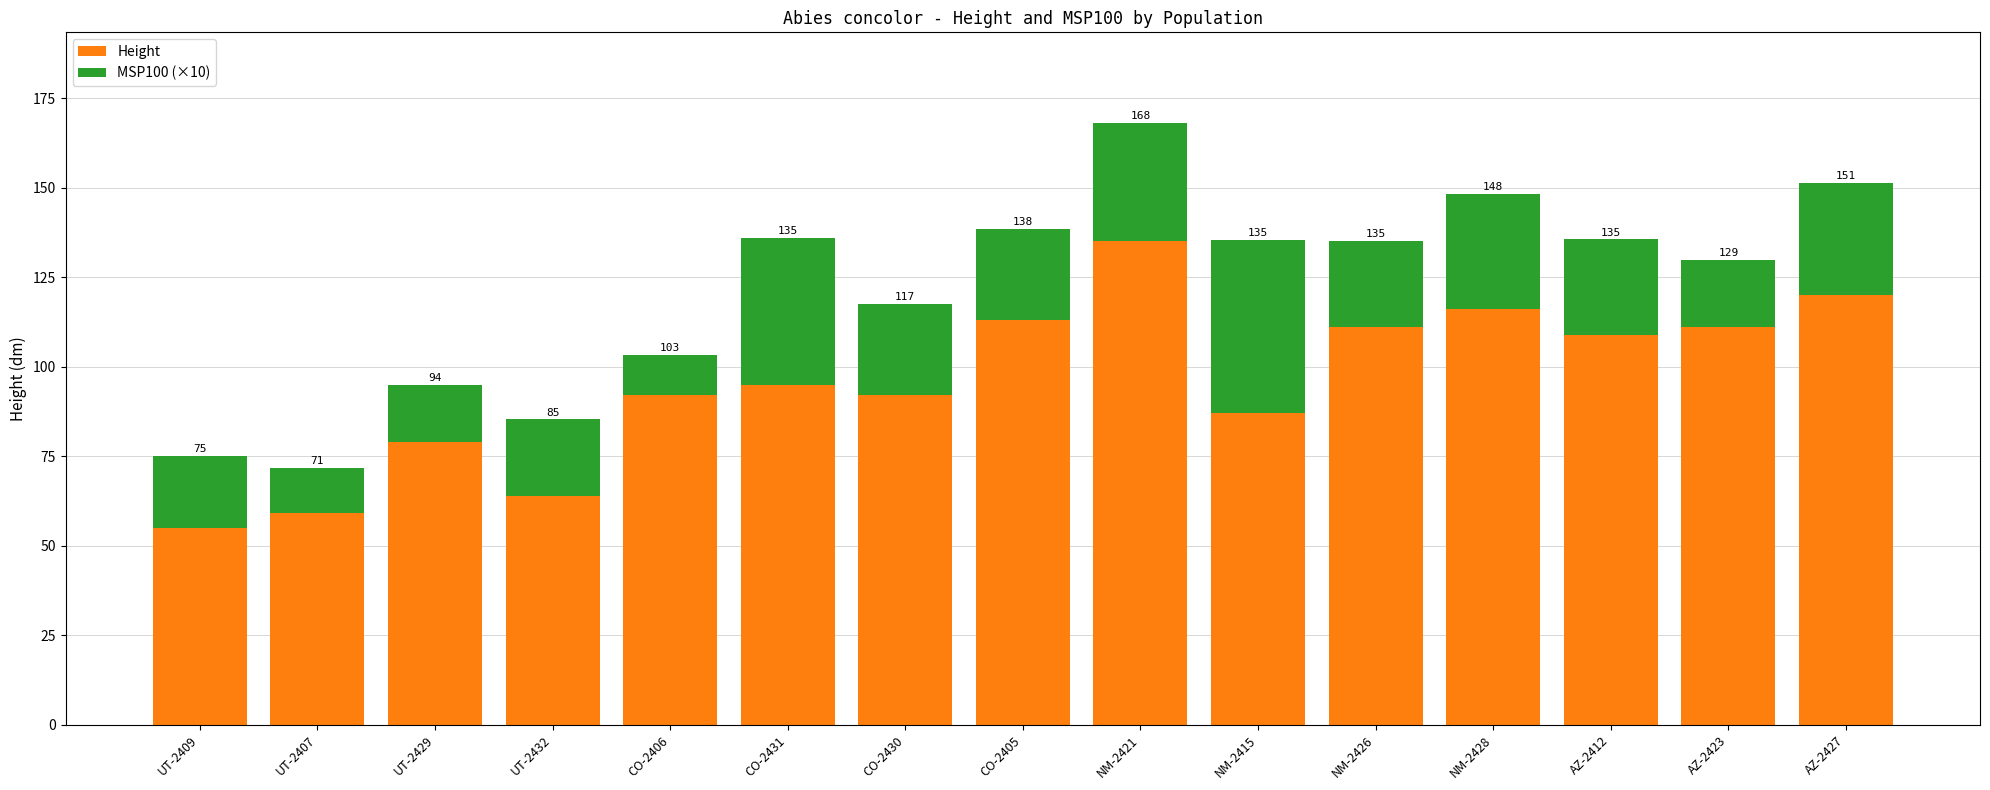

Rank the categories by Height value from lowest to highest.

UT-2409, UT-2407, UT-2432, UT-2429, NM-2415, CO-2406, CO-2430, CO-2431, AZ-2412, NM-2426, AZ-2423, CO-2405, NM-2428, AZ-2427, NM-2421